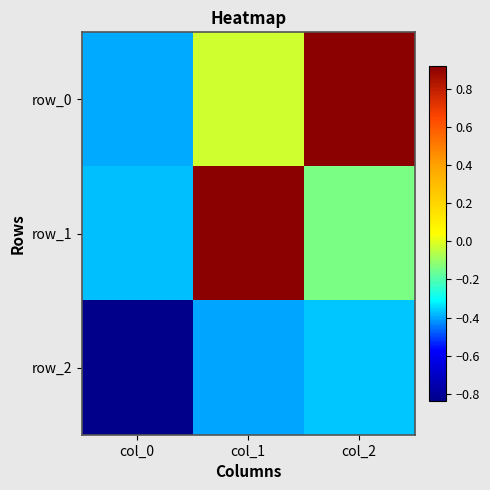

Count the number of categories in the chart.

3